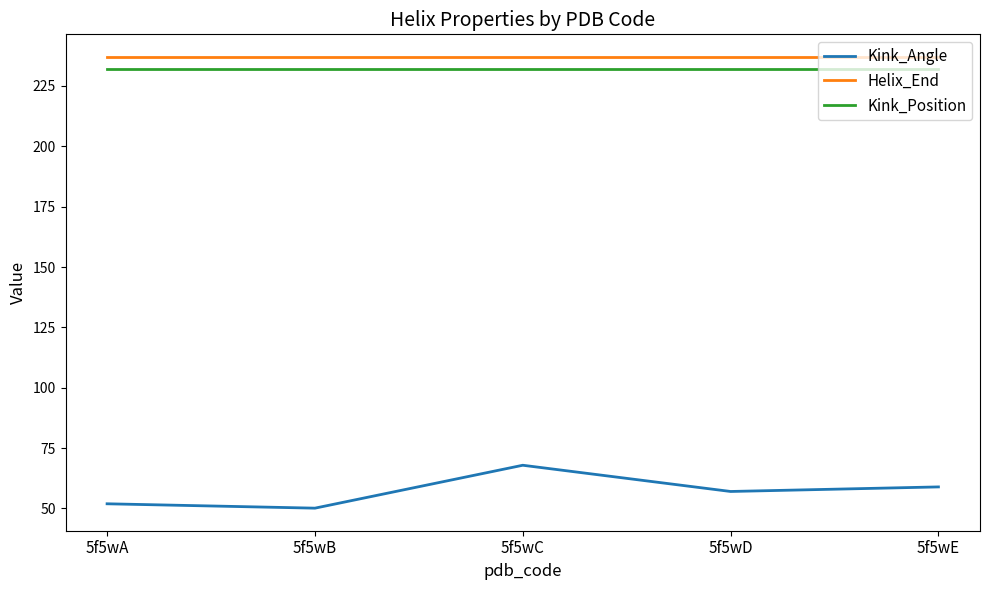

What is the total value across all series at 5f5wD?

526.0